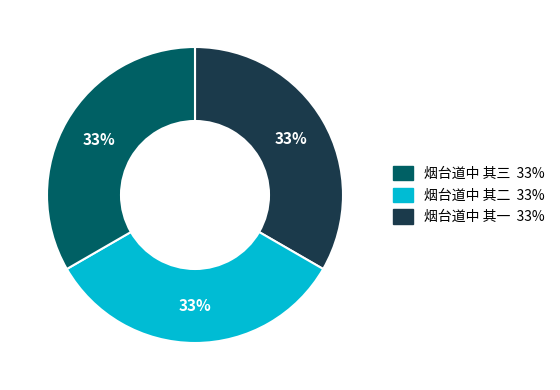

Is there a majority slice in this chart?

No